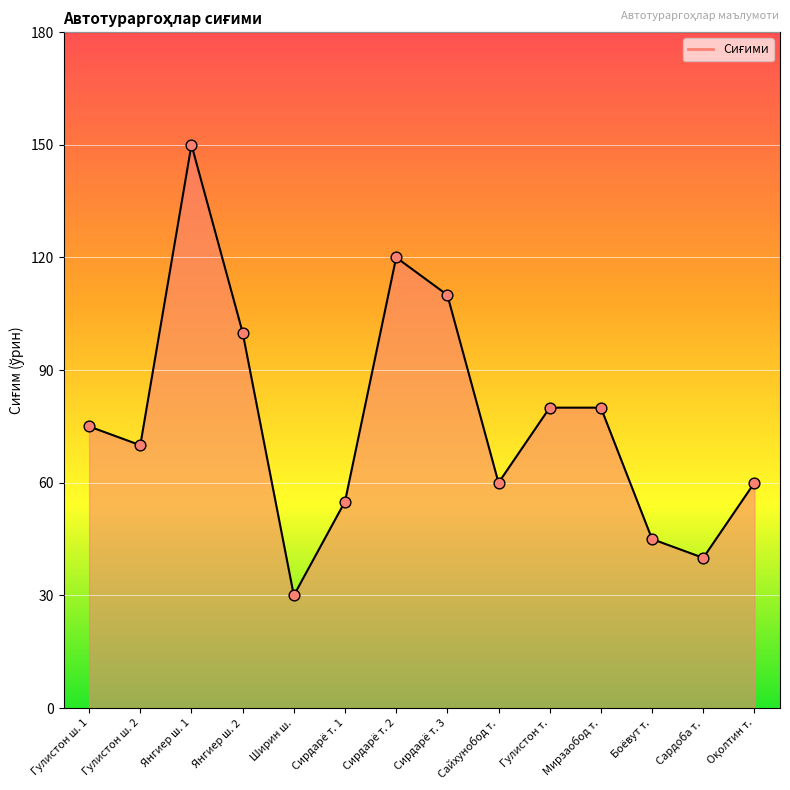

What is the change in value from Гулистон ш. 1 to Гулистон т.?

+5